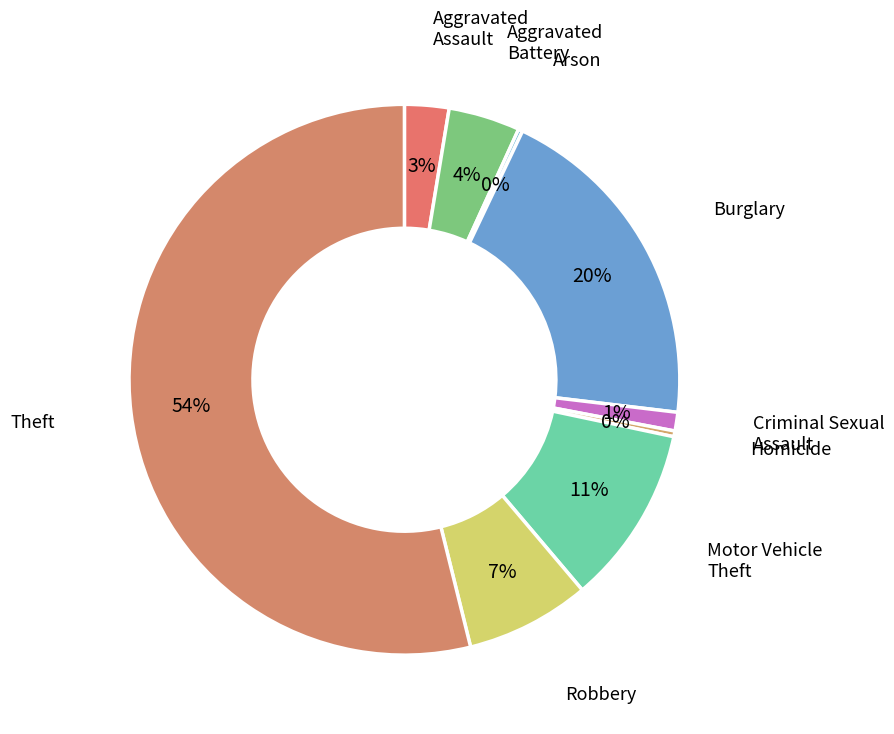

Which slice is the smallest?

Arson